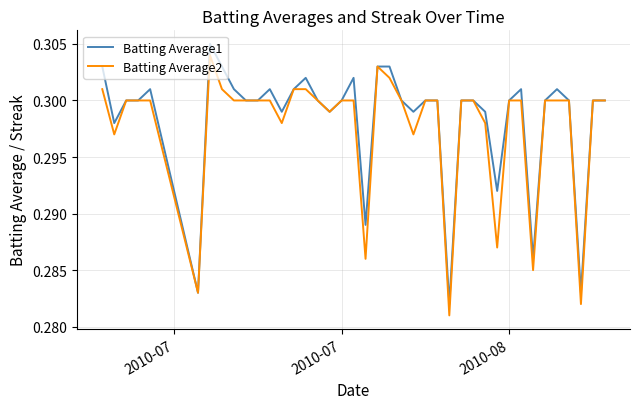

Is this an area chart (filled region under the line)?

No